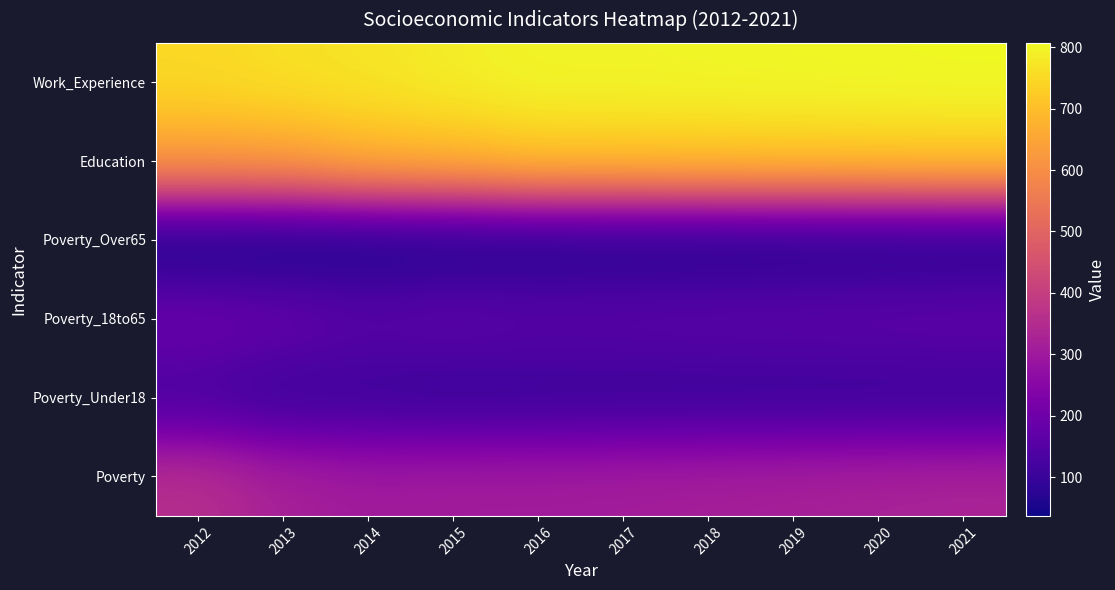

Reading right to left, extract all data points from this chart.

Poverty: 2021=328	2020=324	2019=320	2018=316	2017=312	2016=309	2015=309	2014=305	2013=320	2012=358
Poverty_Under18: 2021=98	2020=98	2019=98	2018=98	2017=98	2016=98	2015=93	2014=102	2013=100	2012=125
Poverty_18to65: 2021=174	2020=171	2019=168	2018=166	2017=163	2016=161	2015=171	2014=161	2013=182	2012=194
Poverty_Over65: 2021=56	2020=54	2019=53	2018=51	2017=50	2016=49	2015=45	2014=41	2013=37	2012=39
Education: 2021=725	2020=723	2019=721	2018=719	2017=716	2016=716	2015=691	2014=681	2013=642	2012=636
Work_Experience: 2021=807	2020=805	2019=803	2018=801	2017=799	2016=799	2015=787	2014=771	2013=763	2012=750